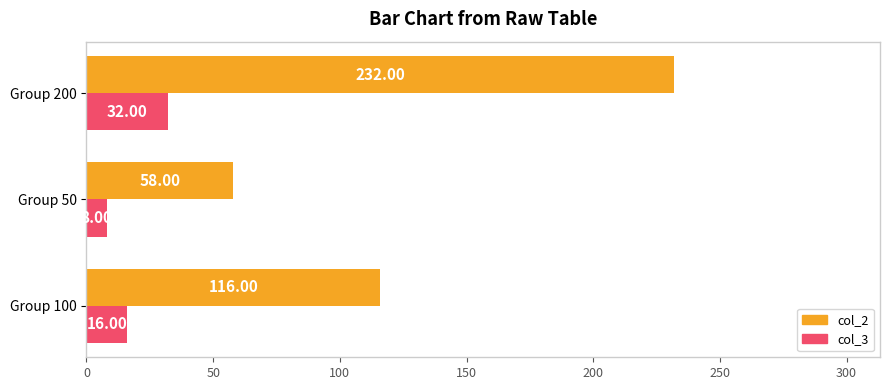

Which series has the largest total across all categories?

col_2